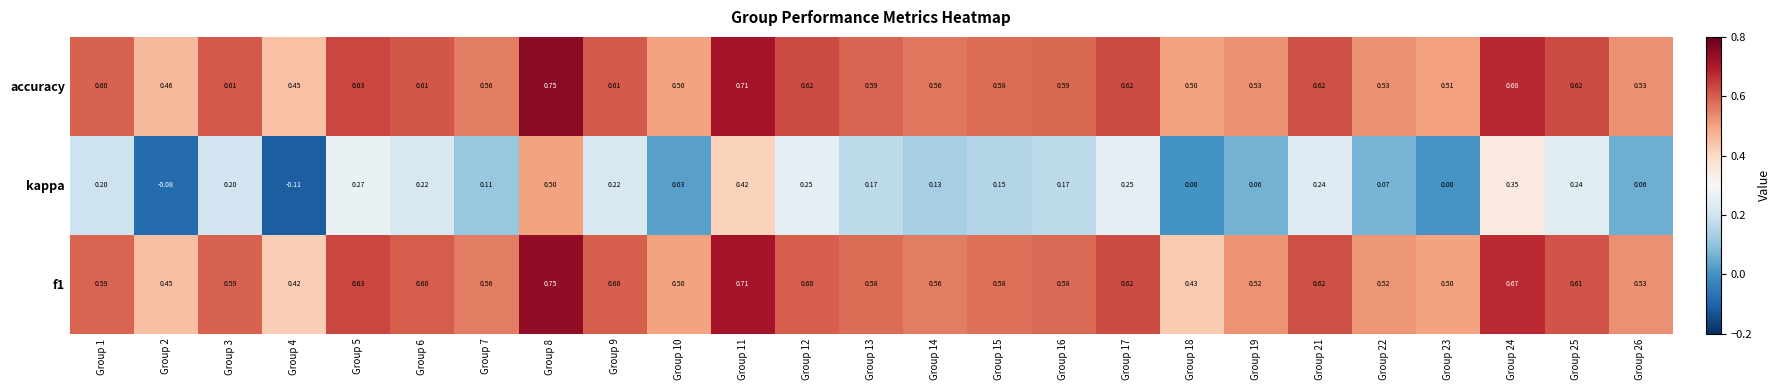

Which series has the largest total across all categories?

accuracy